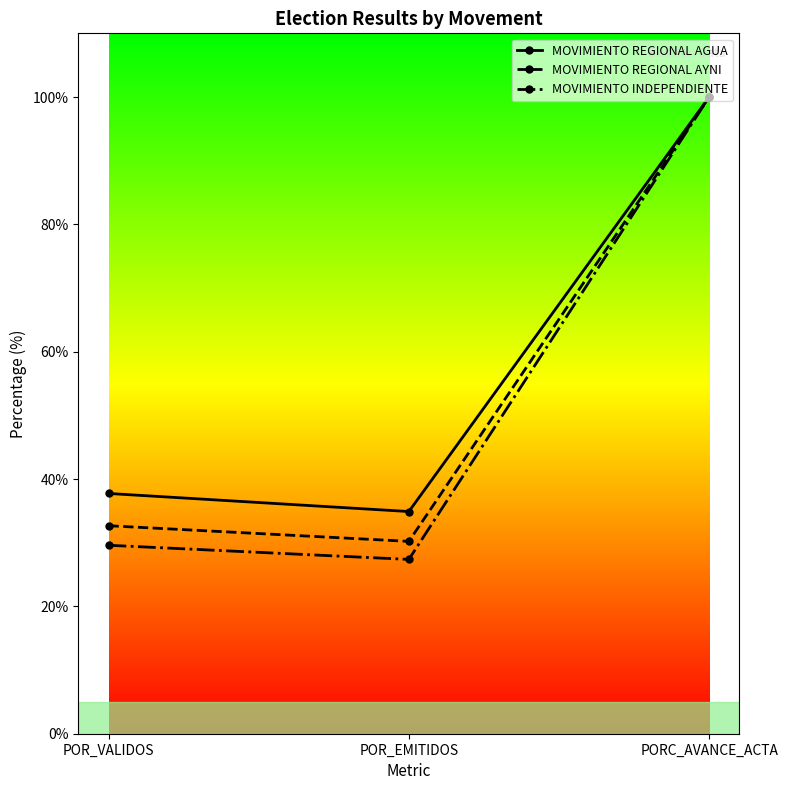

Where does the MOVIMIENTO REGIONAL AYNI series first go above 32?

POR_VALIDOS